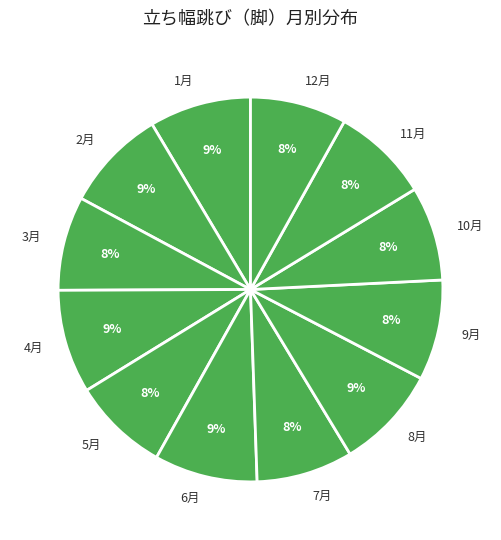

Does 4月 represent more than half of the total?

No